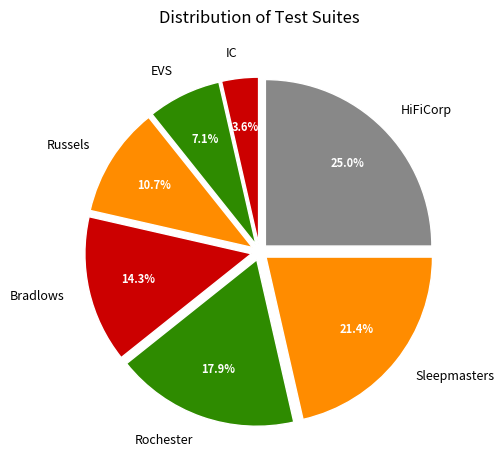

To the nearest percent, what percentage of the pie is HiFiCorp?

25%